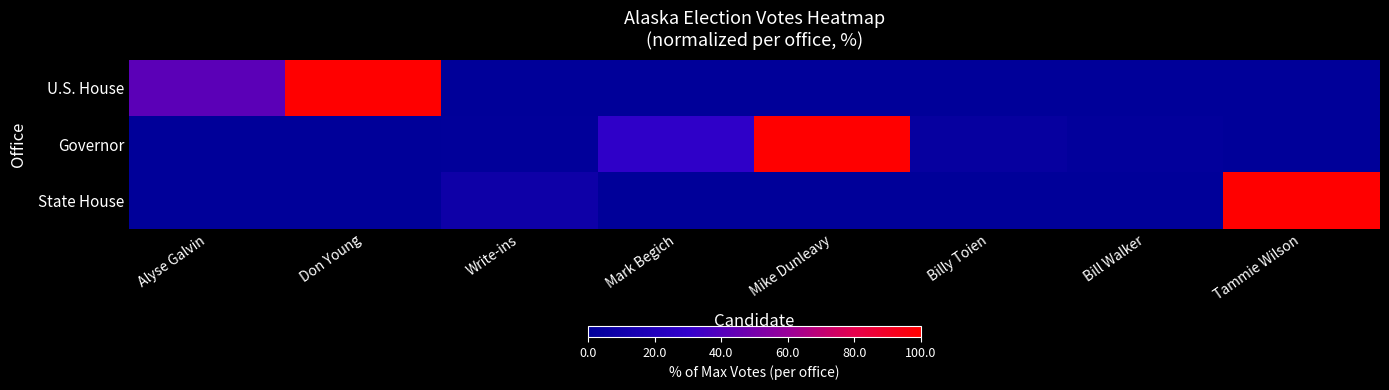

Rank the series by their maximum value, from lowest to highest.

U.S. House, Governor, State House